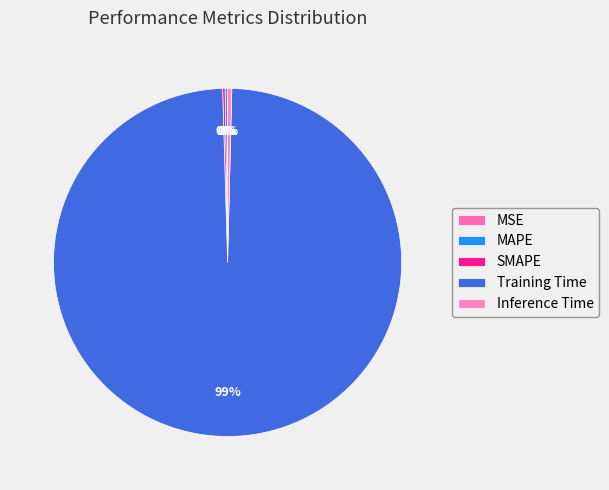

Combined, do Inference Time and MSE account for over 50%?

No